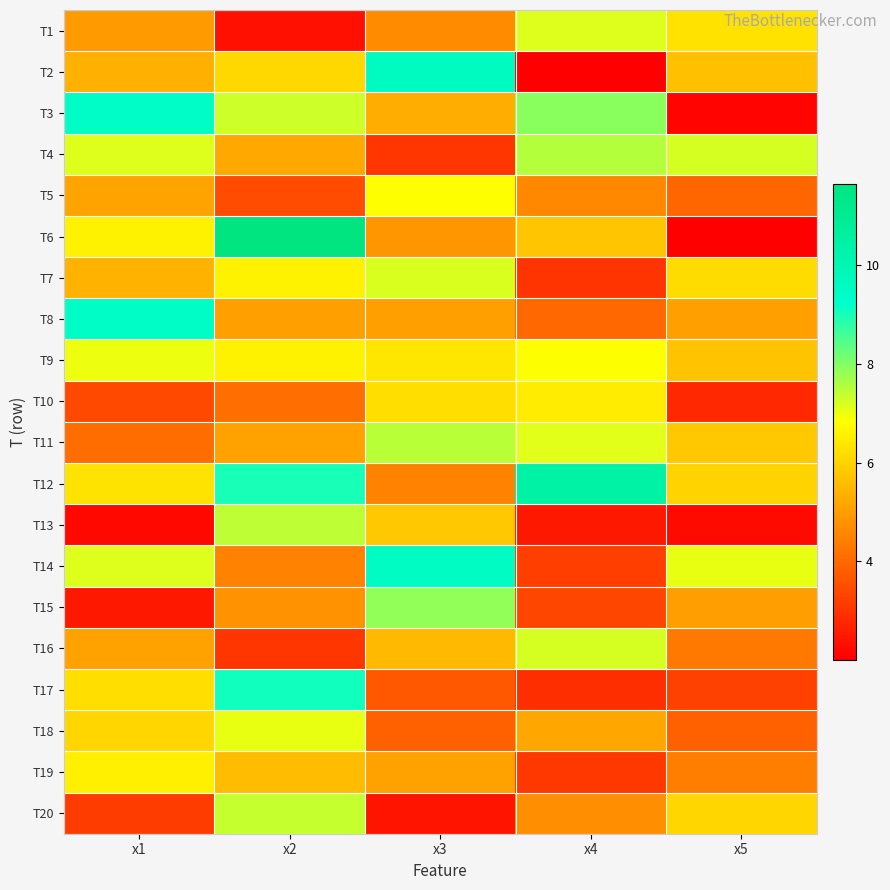

Reading left to right, what are all the values shown in this chart?

T1: x1=4.9	x2=2.3	x3=4.7	x4=7.1	x5=6.3
T2: x1=5.3	x2=6.1	x3=9.6	x4=2.0	x5=5.7
T3: x1=9.4	x2=7.3	x3=5.3	x4=7.9	x5=2.1
T4: x1=7.2	x2=5.2	x3=3.0	x4=7.5	x5=7.2
T5: x1=5.1	x2=3.5	x3=6.8	x4=4.6	x5=3.9
T6: x1=6.6	x2=11.6	x3=4.8	x4=5.8	x5=2.0
T7: x1=5.4	x2=6.6	x3=7.2	x4=3.0	x5=6.2
T8: x1=9.4	x2=5.0	x3=5.0	x4=4.0	x5=5.0
T9: x1=7.0	x2=6.6	x3=6.3	x4=6.8	x5=5.7
T10: x1=3.4	x2=4.1	x3=6.2	x4=6.5	x5=2.8
T11: x1=4.1	x2=5.1	x3=7.5	x4=7.1	x5=5.8
T12: x1=6.3	x2=9.0	x3=4.5	x4=10.4	x5=6.0
T13: x1=2.2	x2=7.4	x3=5.8	x4=2.5	x5=2.2
T14: x1=7.2	x2=4.5	x3=9.5	x4=3.2	x5=7.0
T15: x1=2.5	x2=4.8	x3=7.9	x4=3.4	x5=5.0
T16: x1=5.1	x2=3.0	x3=5.5	x4=7.2	x5=4.3
T17: x1=6.2	x2=9.1	x3=3.7	x4=2.9	x5=3.3
T18: x1=6.1	x2=7.0	x3=3.8	x4=5.2	x5=3.9
T19: x1=6.6	x2=5.6	x3=5.1	x4=3.1	x5=4.4
T20: x1=3.1	x2=7.4	x3=2.4	x4=4.7	x5=6.0